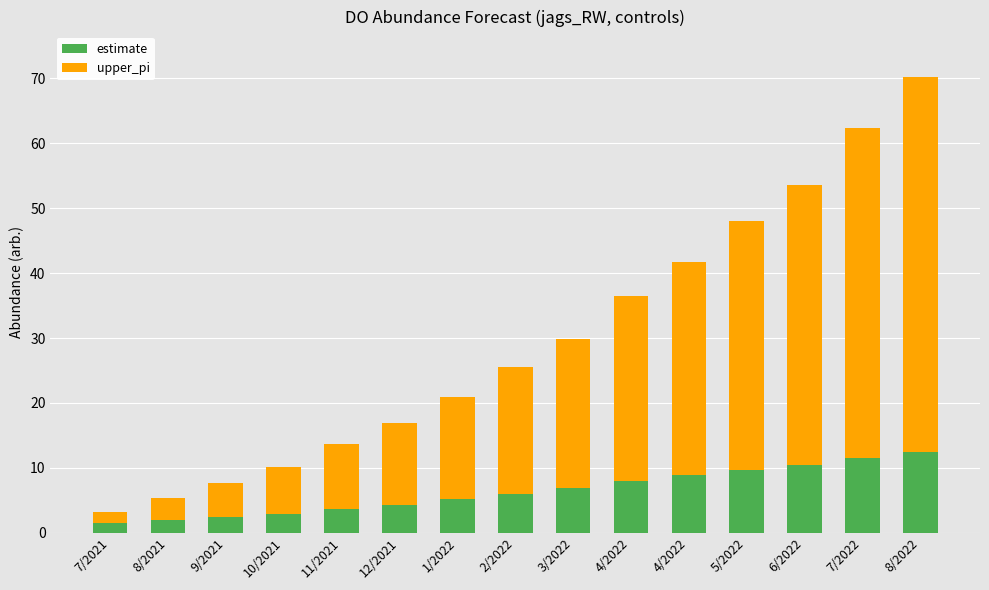

How many series are shown in this chart?

2